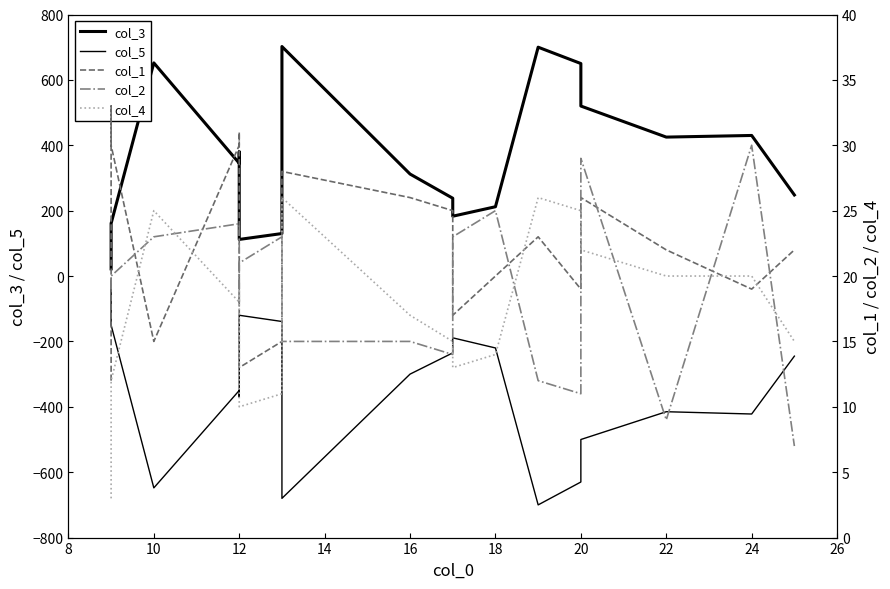

How many data points in col_3 are above 345?

9